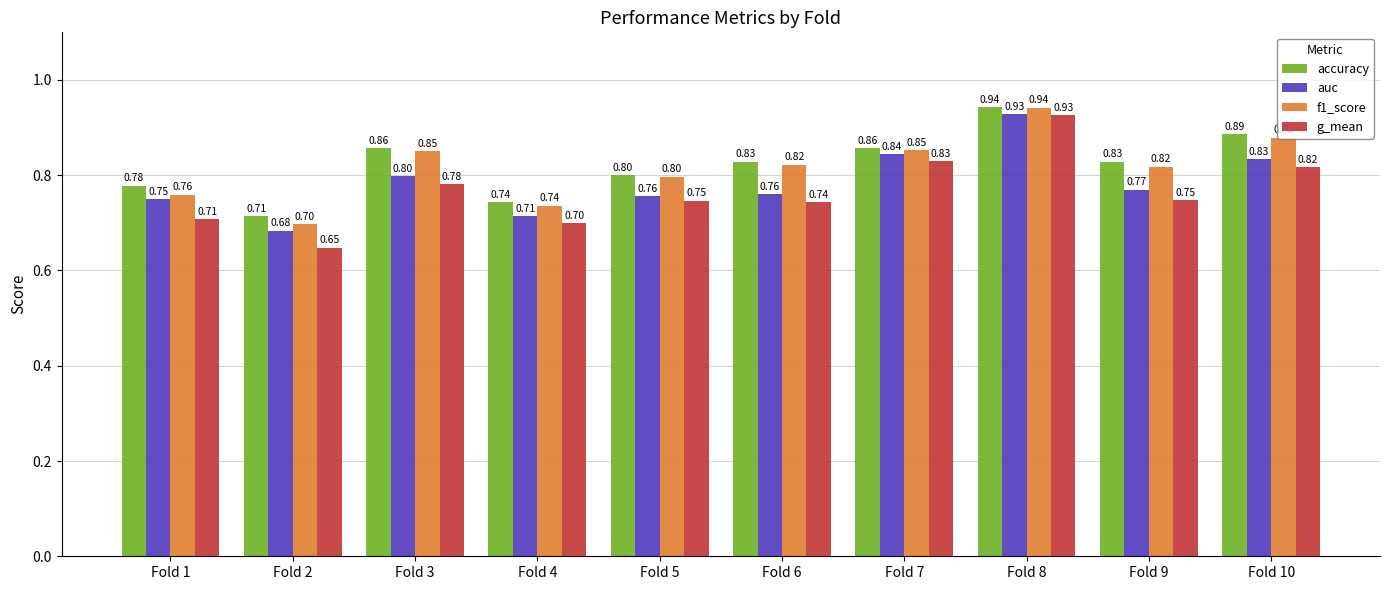

How many bars are there in each group?

4